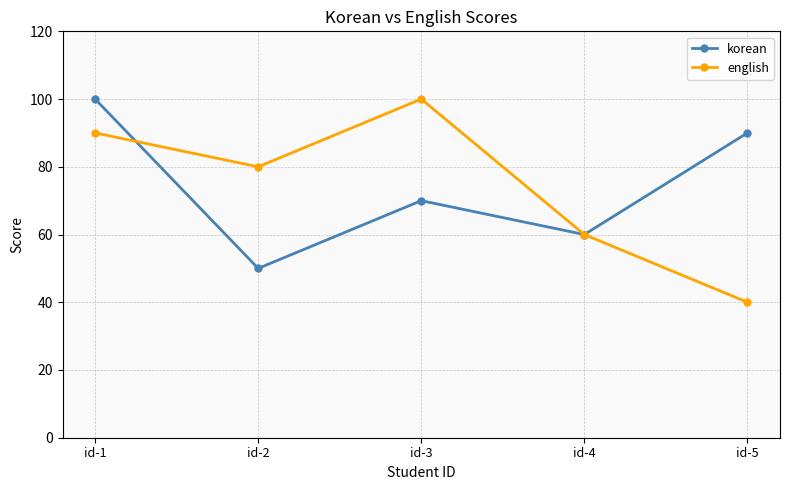

At which category does english reach its first local peak?

id-3